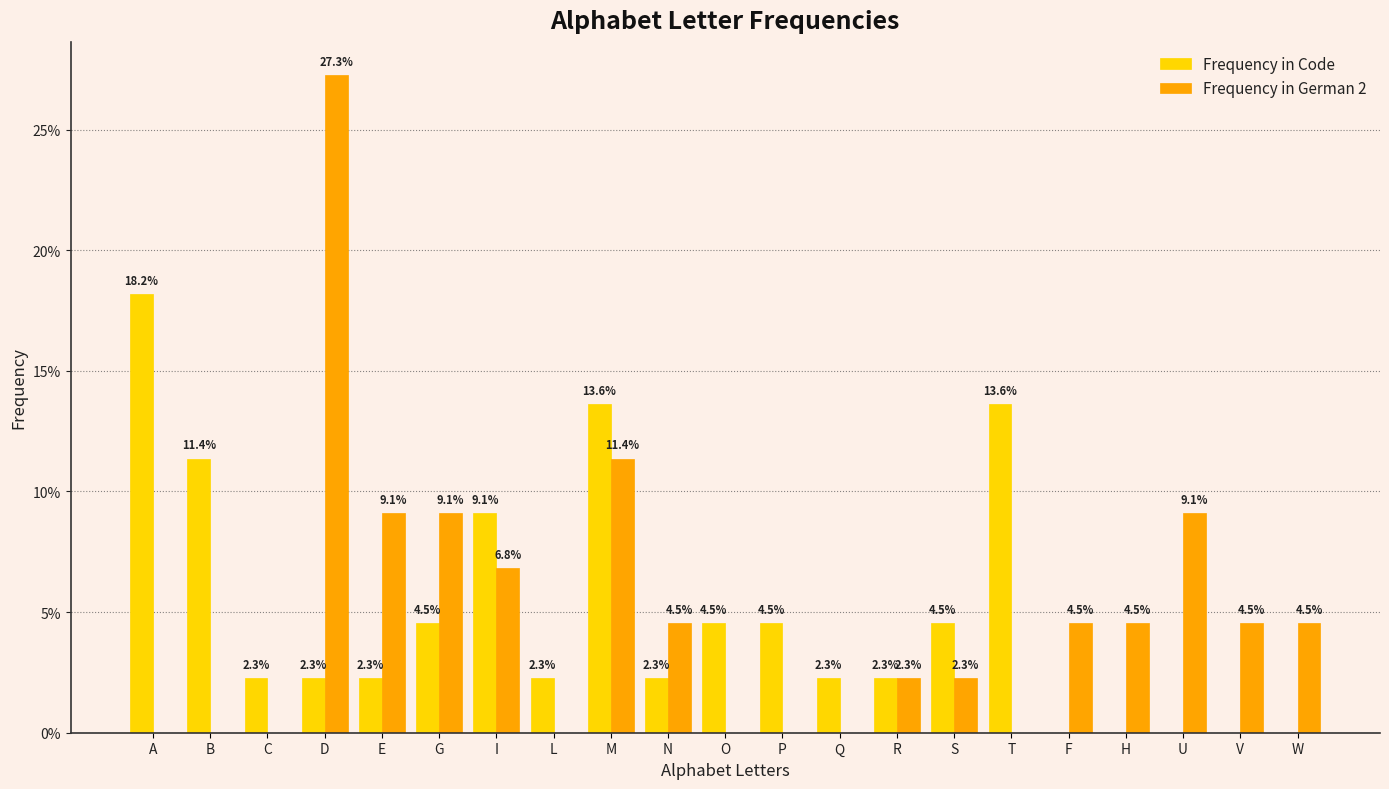

What are all the series names shown in the legend?

Frequency in Code, Frequency in German 2